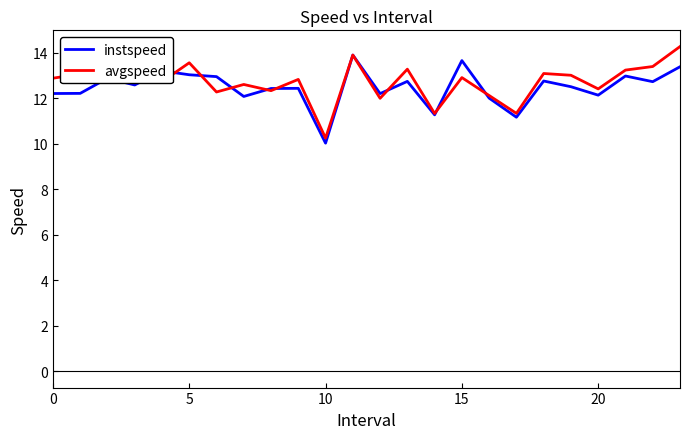

Which series has the largest total across all categories?

avgspeed